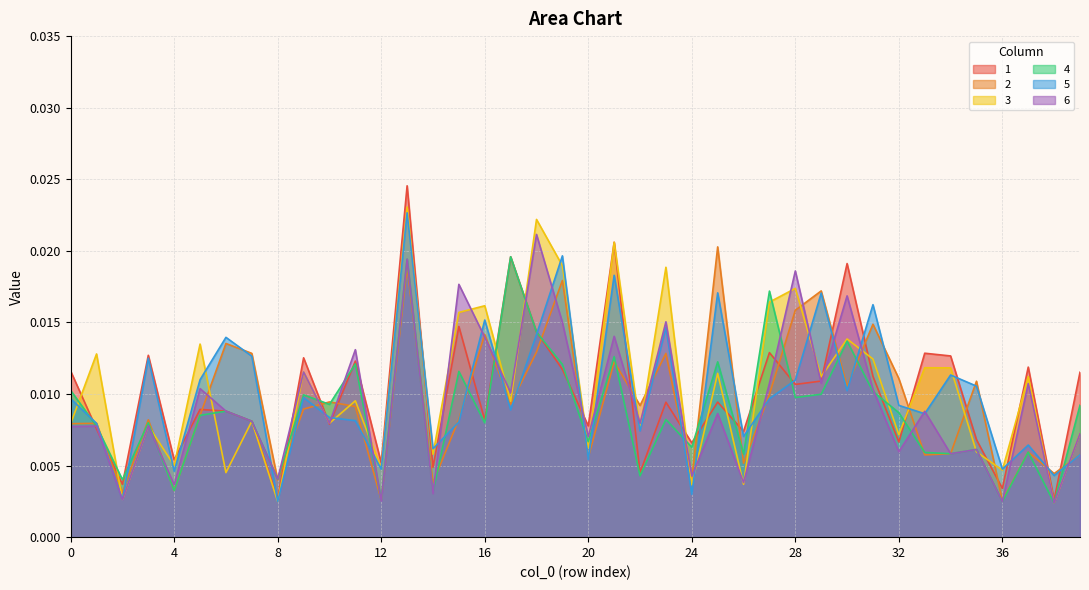

At which category does 2 reach its first local peak?

1